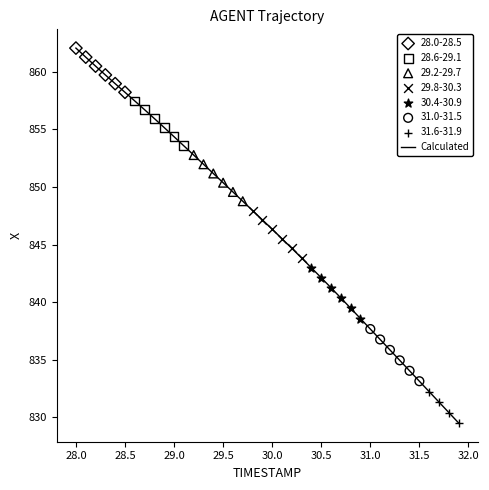

What is the maximum value shown in the chart?

862.1